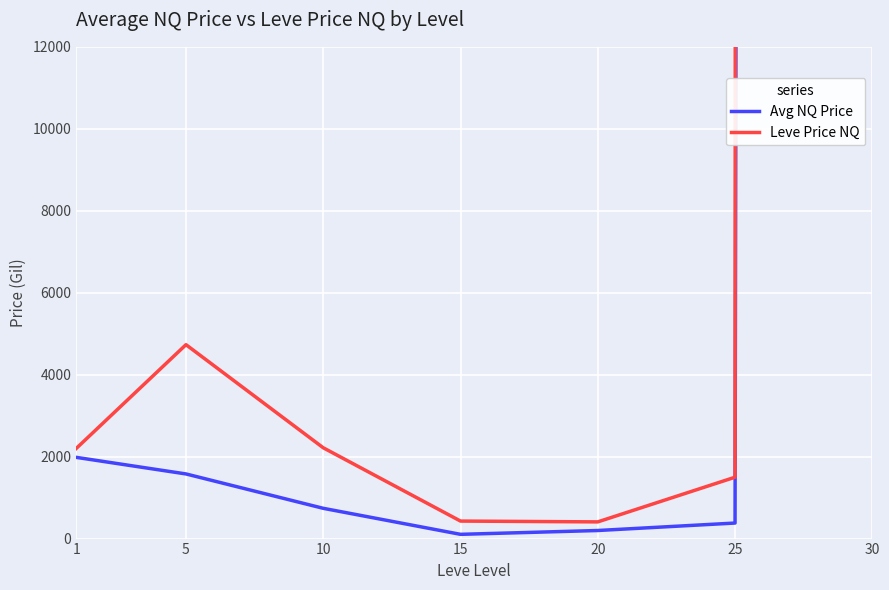

True or false: Leve Price NQ and Avg NQ Price intersect in this chart.

False